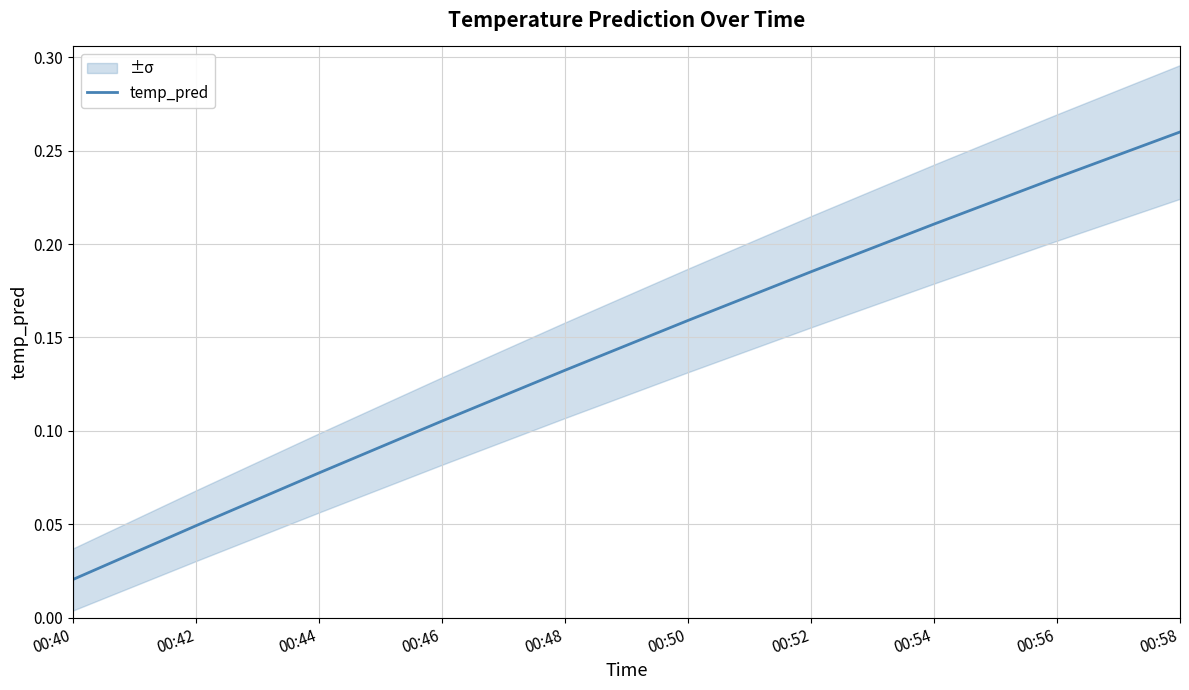

What is the difference between the second highest and minimum values?

0.2